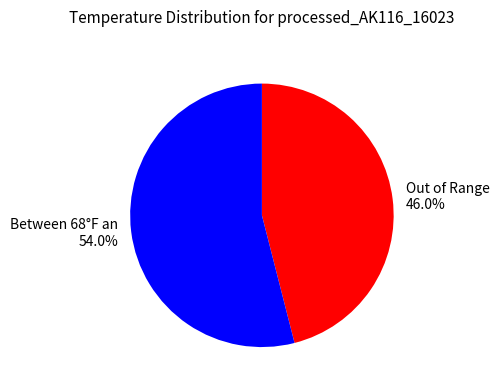

What portion of the pie excludes Between 68°F an 54.0%?

46.0%